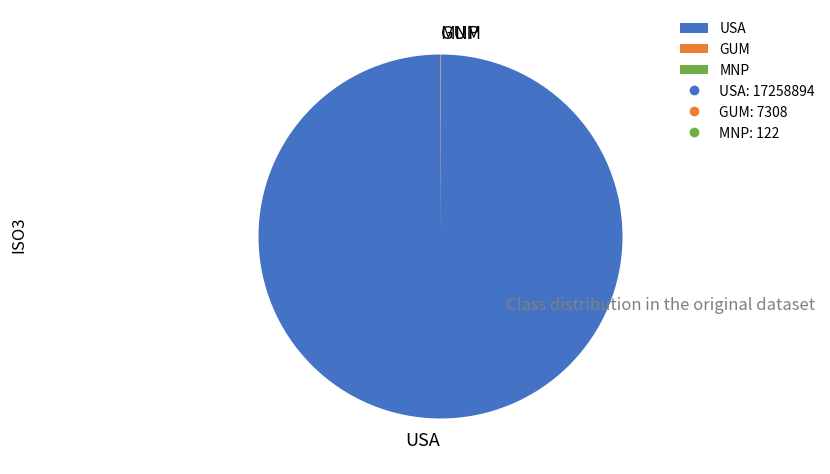

The USA slice represents 100% of the pie. True or false?

True